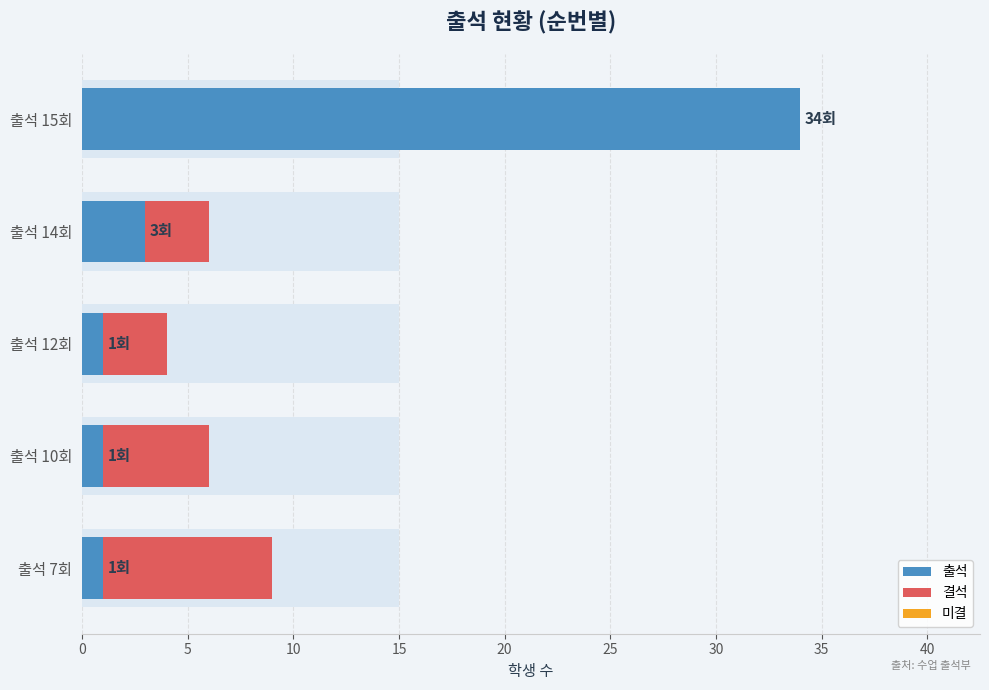

True or false: 출석 has a value of 1.0 at 출석 10회.

True